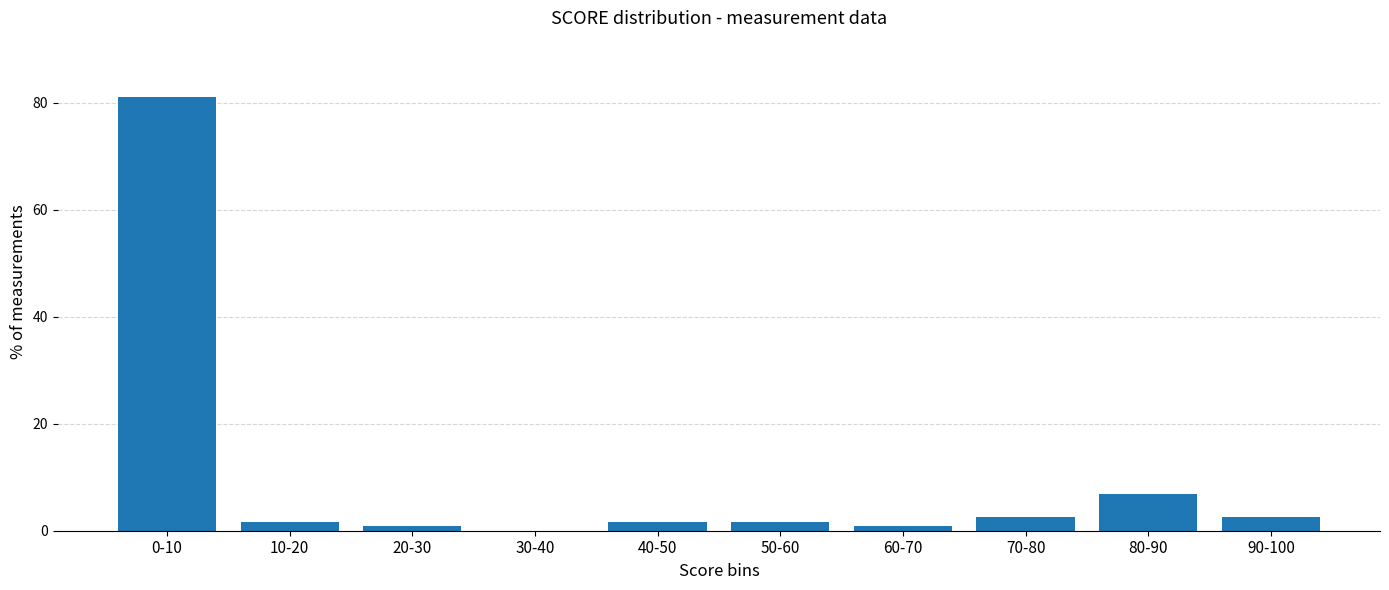

Reading left to right, transcribe all the data shown in this chart.

0-10=81.0	10-20=1.7	20-30=0.9	30-40=0.0	40-50=1.7	50-60=1.7	60-70=0.9	70-80=2.6	80-90=6.9	90-100=2.6